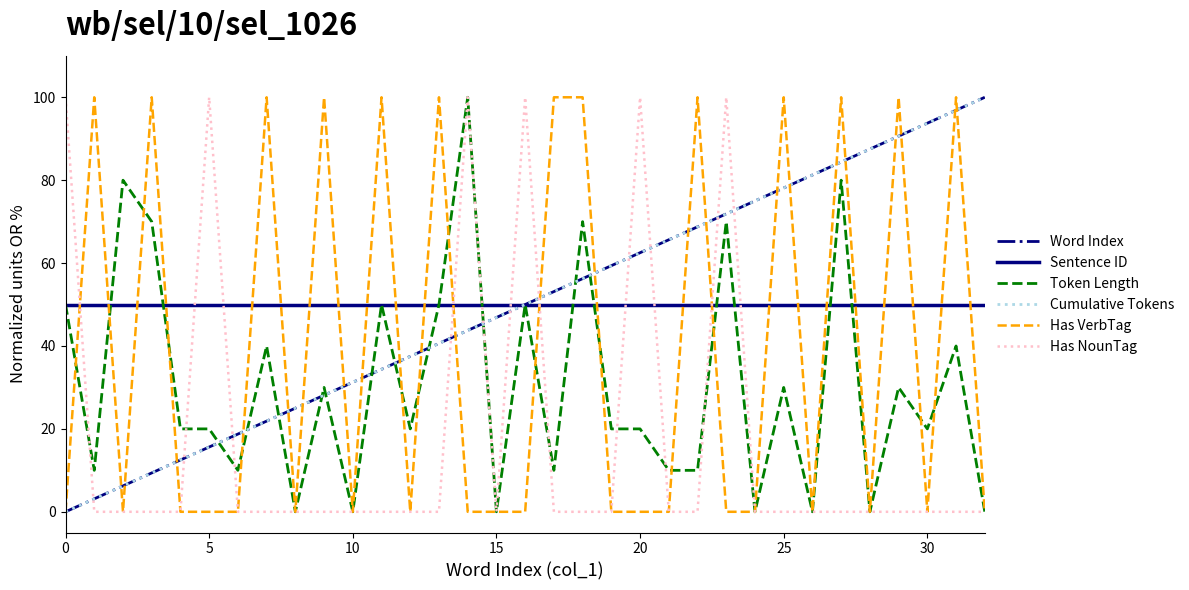

Does the chart display data point markers on the line(s)?

No